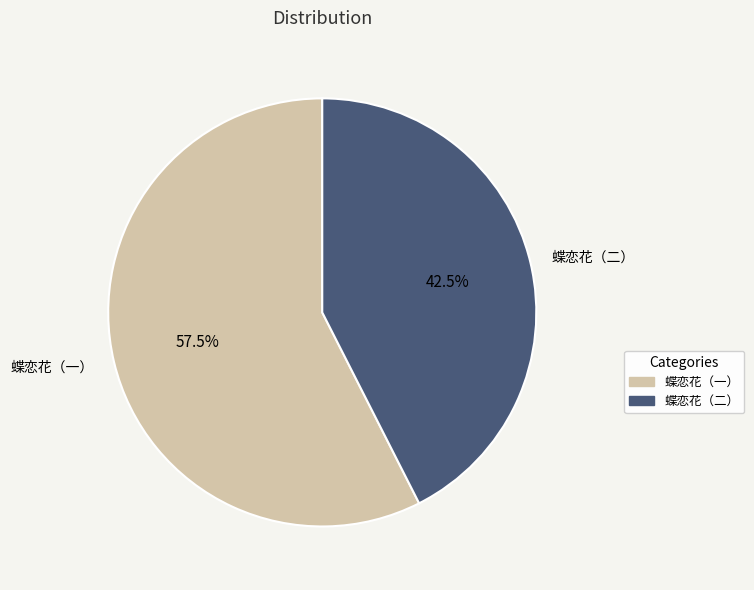

Count the number of slices in the pie.

2